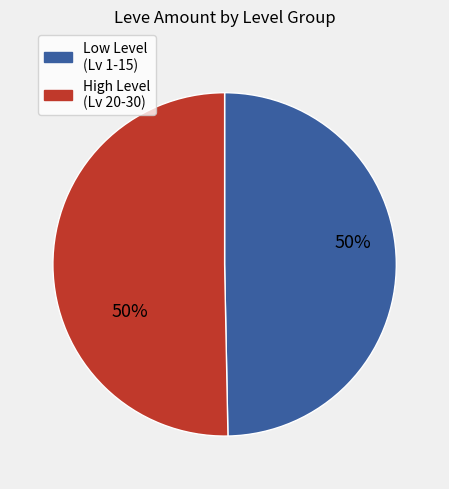

How many slices are in this pie chart?

2